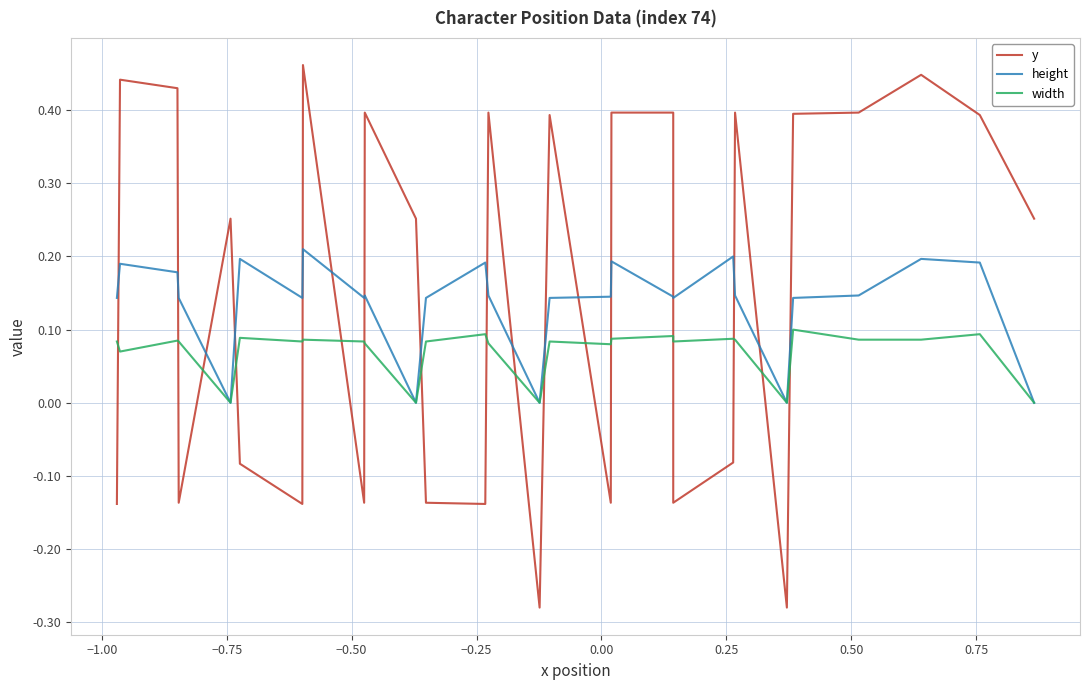

Does the chart have visible grid lines?

Yes